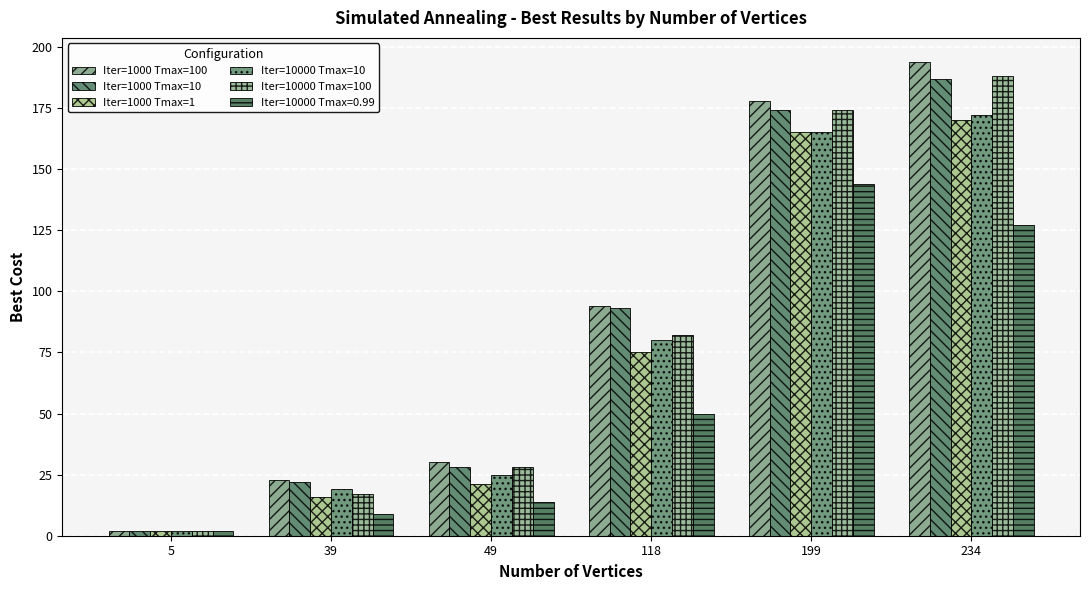

How many groups of bars are there?

6